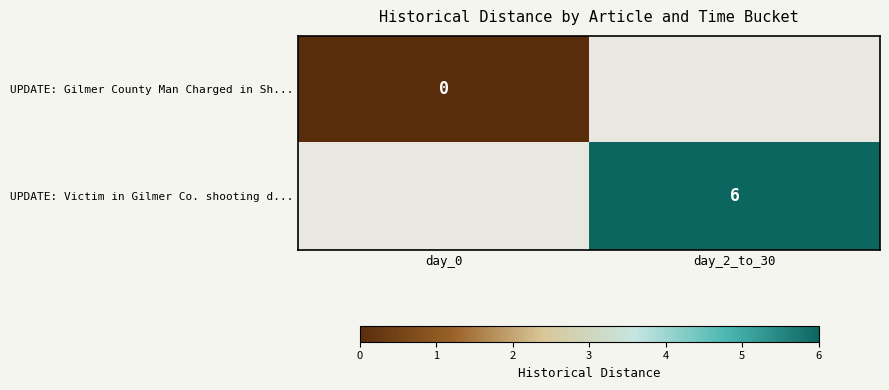

List the labels in order of UPDATE: Victim in Gilmer Co. shooting d... value, largest first.

day_0, day_2_to_30